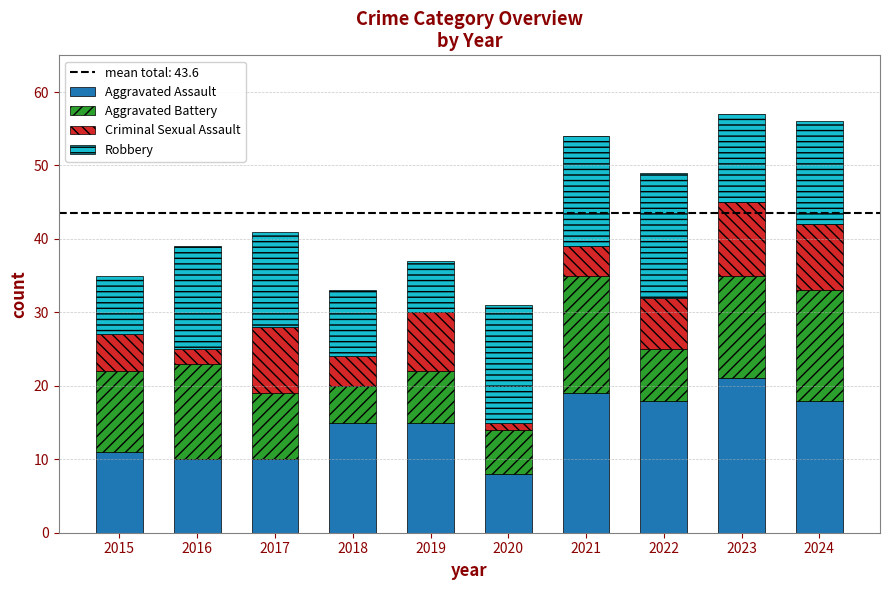

Which category has the highest value in the Aggravated Assault series?

2023